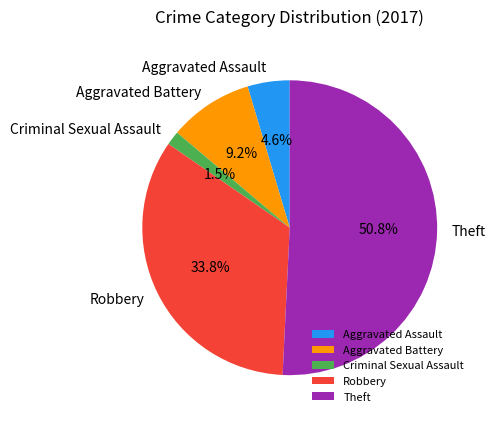

Between Aggravated Battery and Theft, which is larger?

Theft